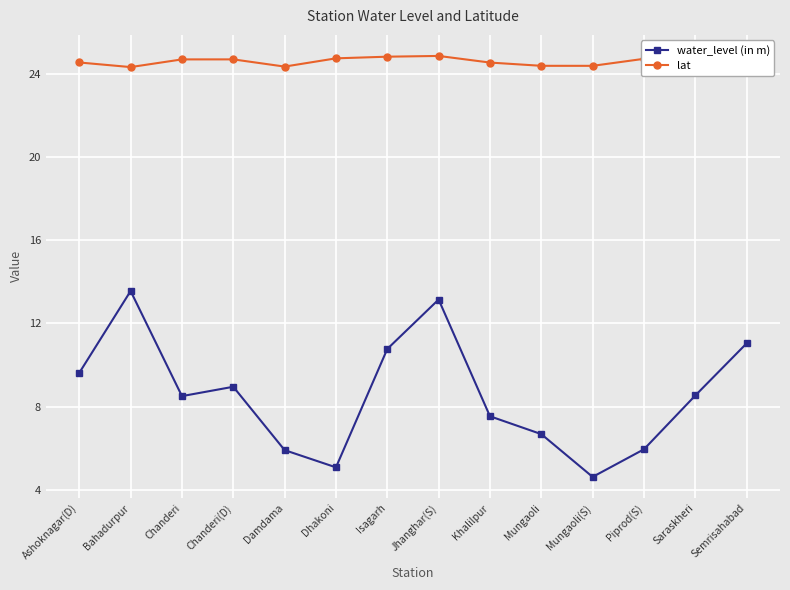

True or false: water_level (in m) and lat cross at least once.

False